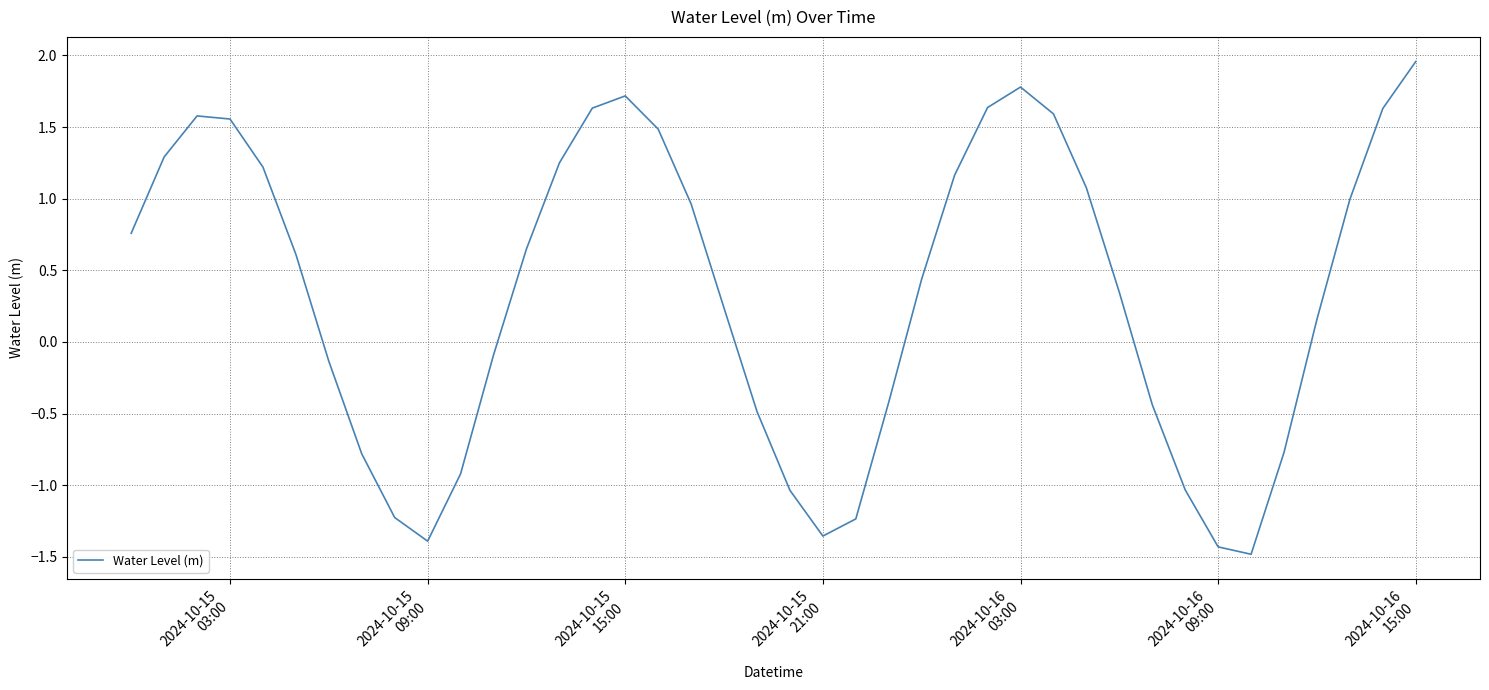

How many values are below zero?

16